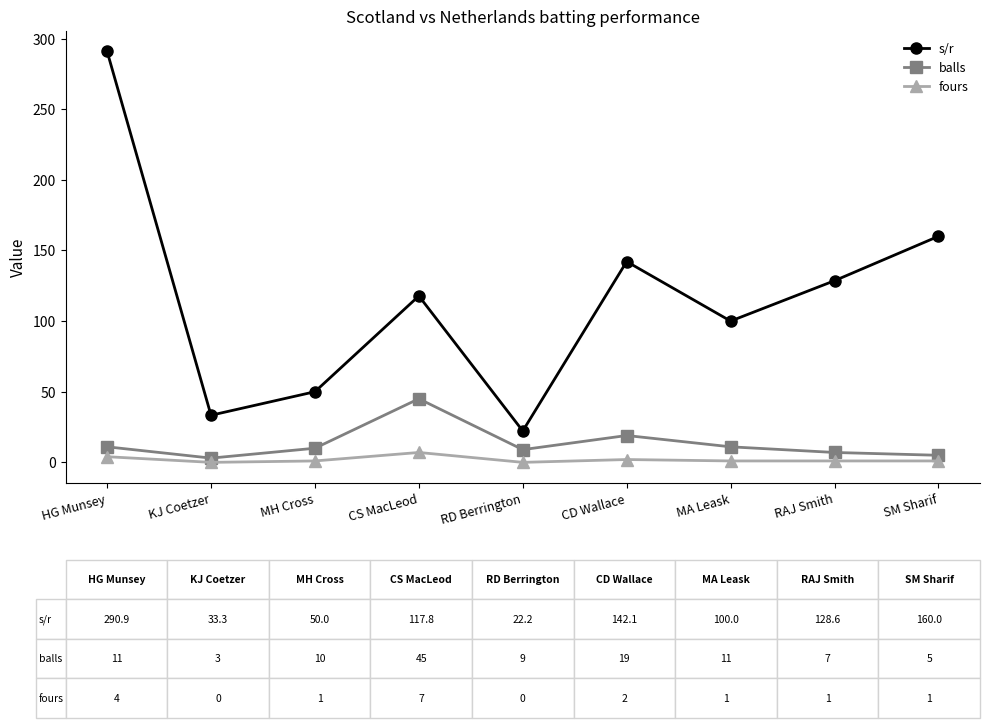

What is the highest value of the balls series?

45.0